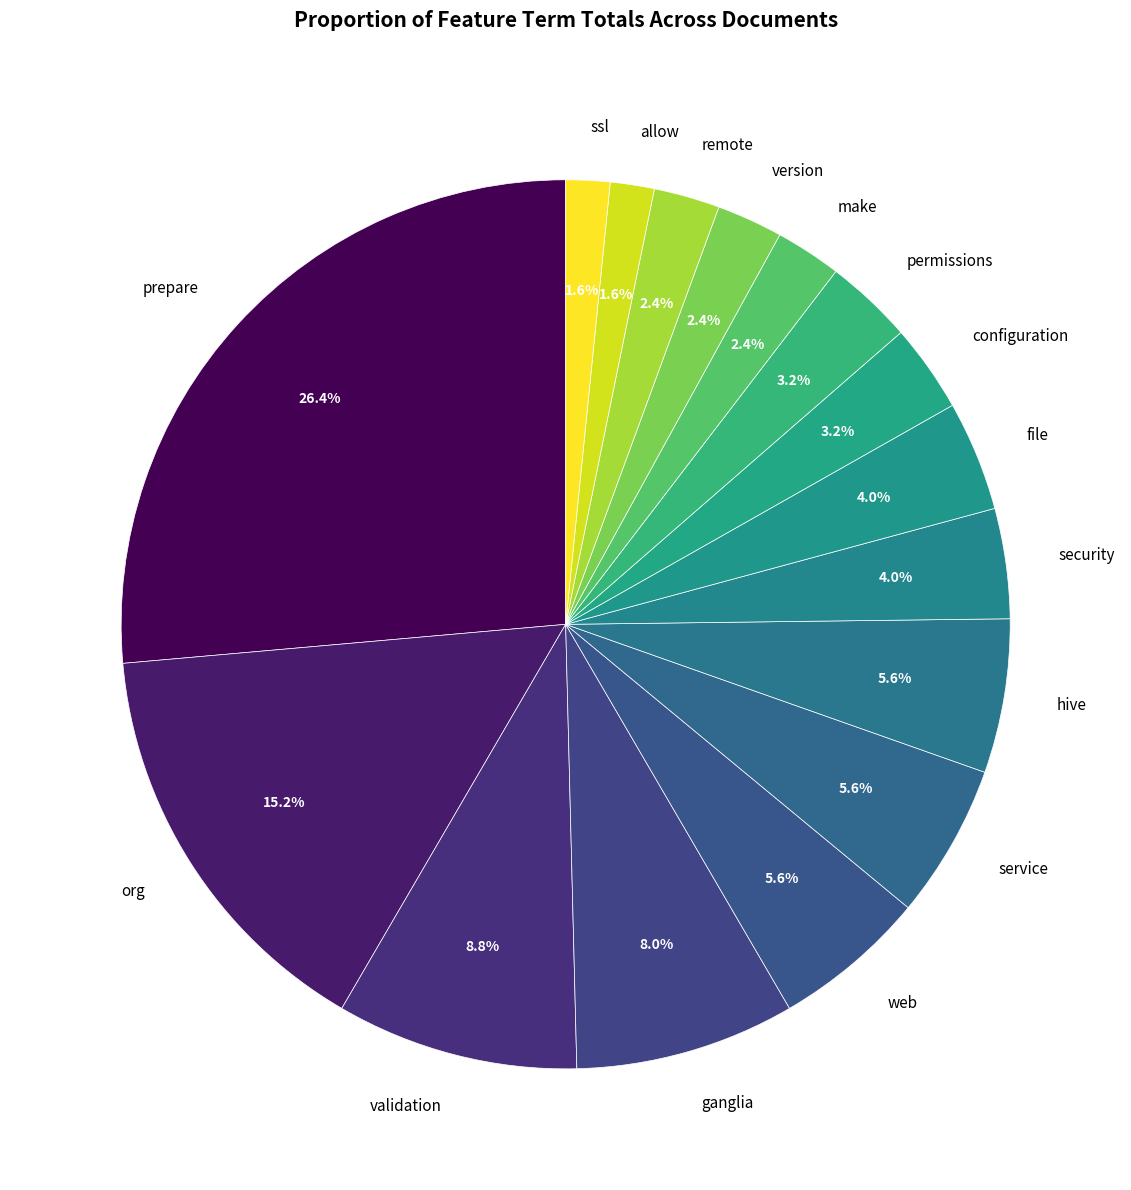

To the nearest percent, what is the combined percentage of security and make?

6%